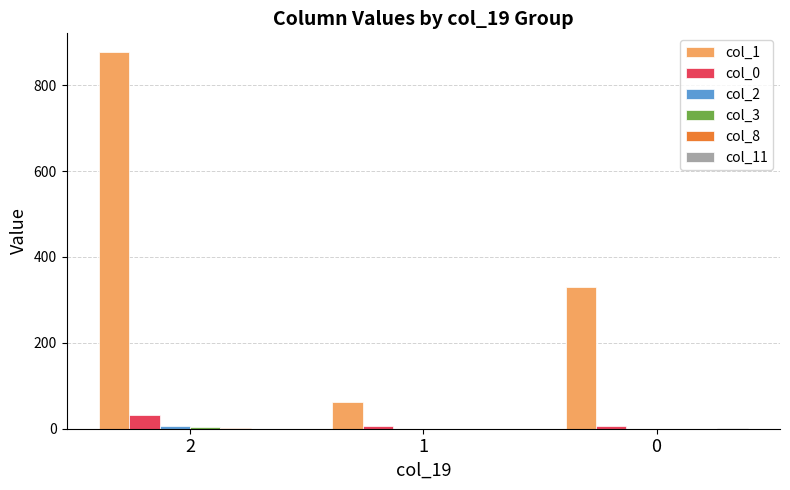

What is the greatest value displayed?

877